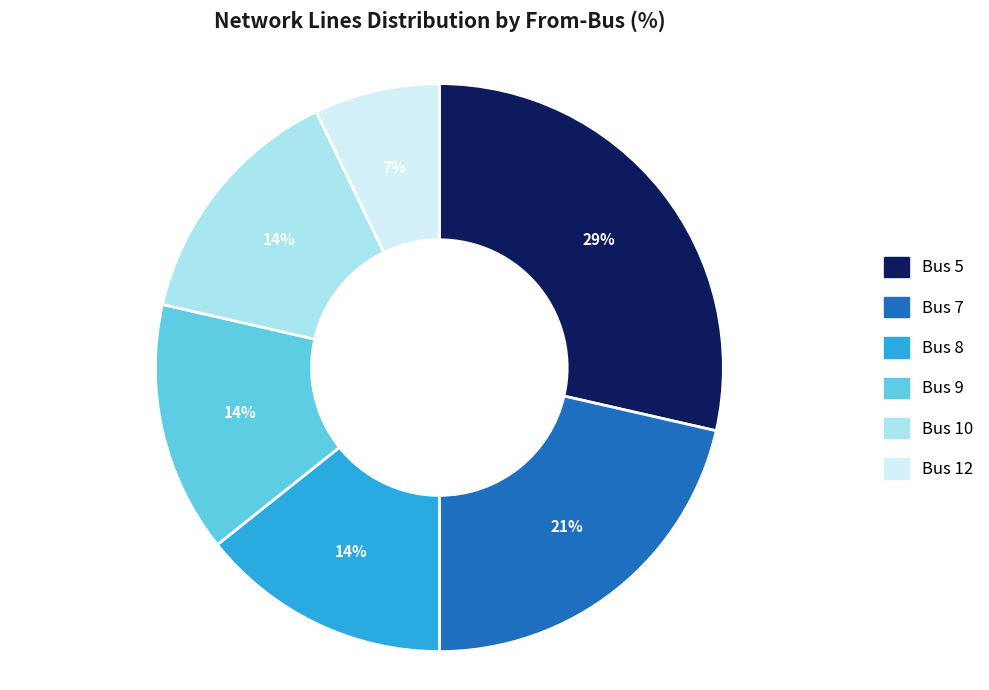

Combined, do Bus 8 and Bus 10 account for over 50%?

No